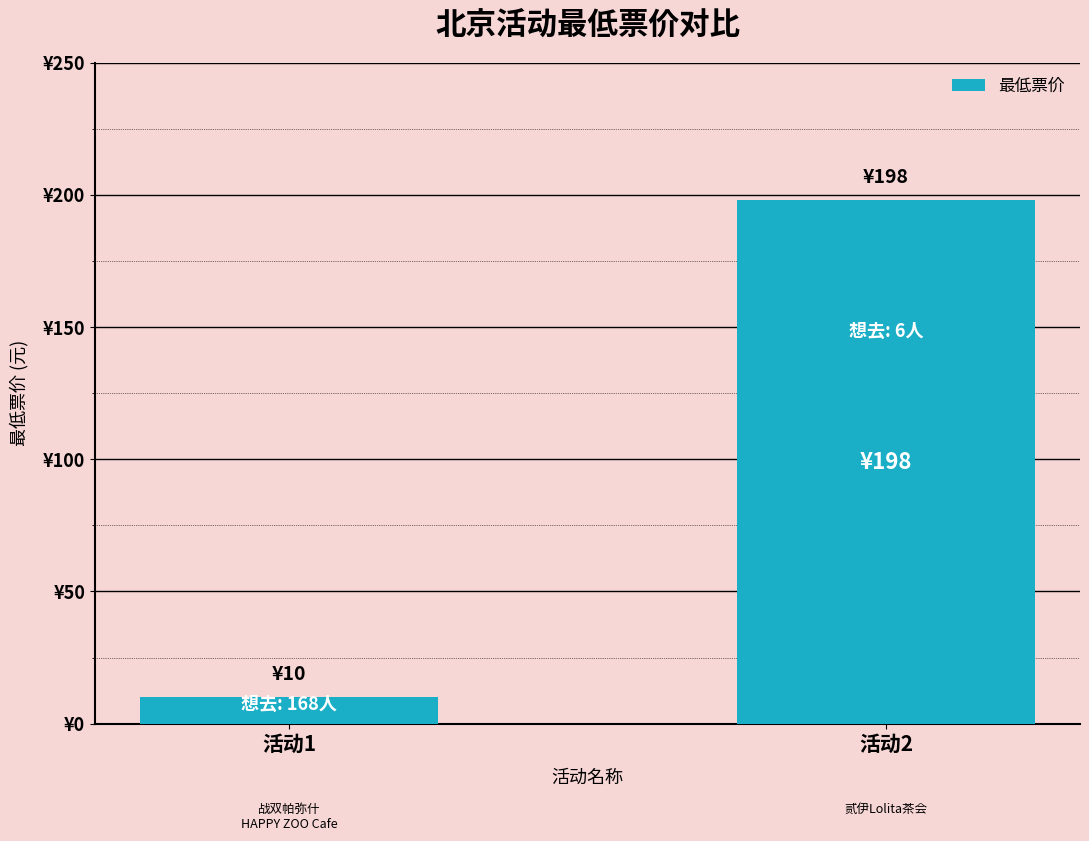

List the labels in order of value, smallest first.

活动1, 活动2